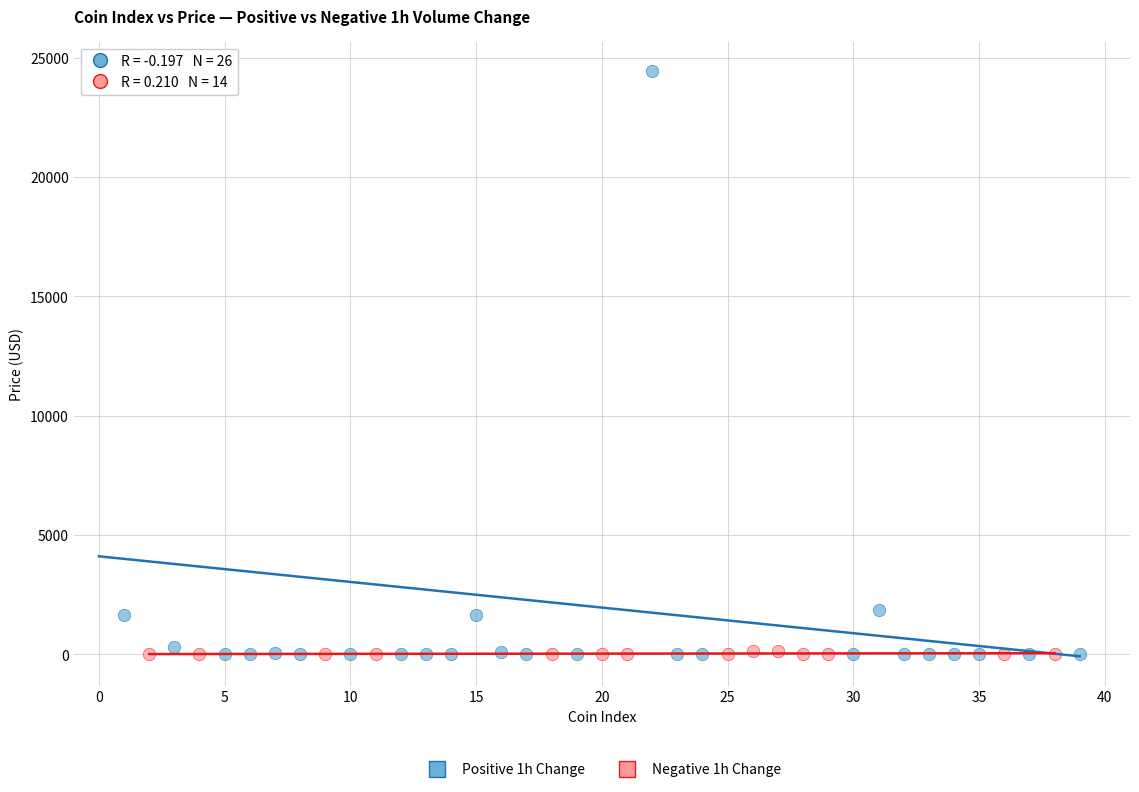

Which series contains the highest Y value?

Positive 1h Change